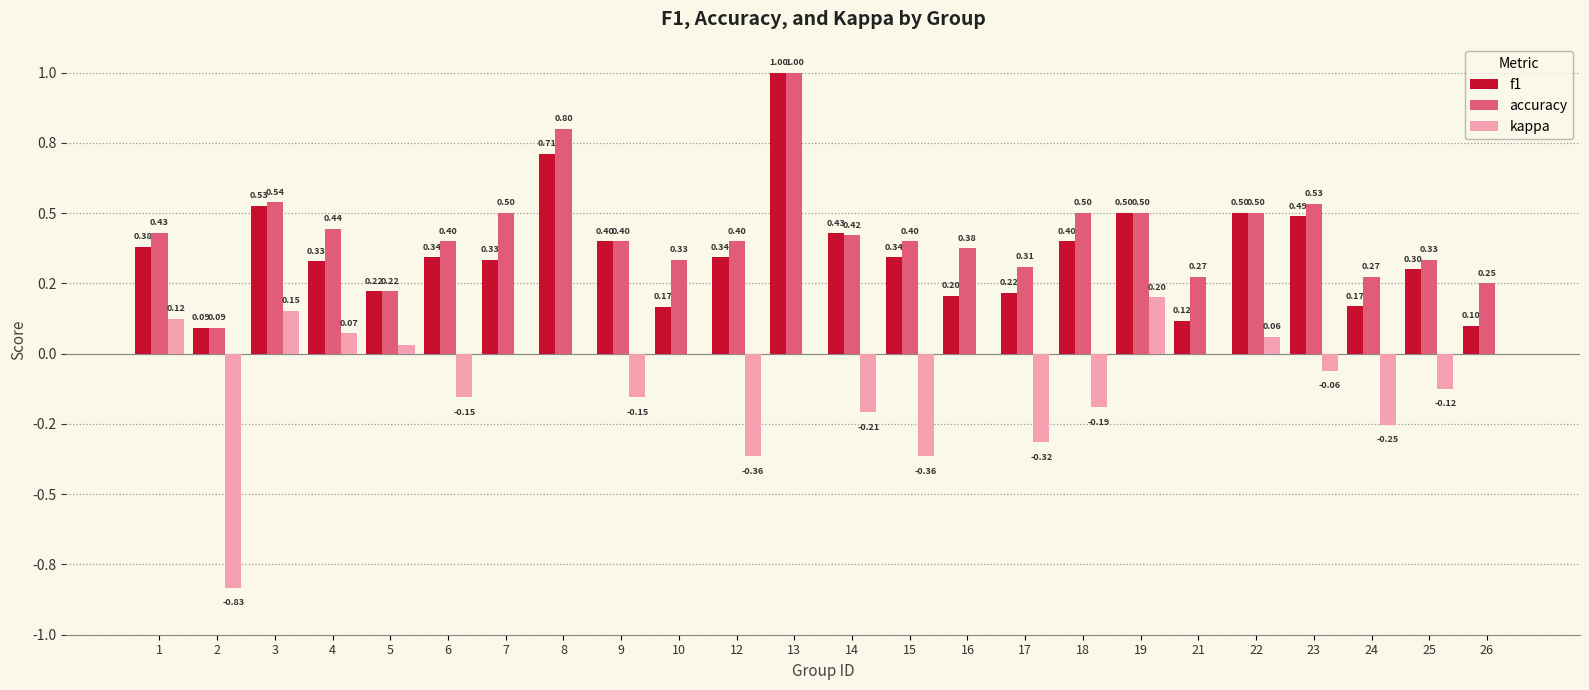

What is the greatest value displayed?

1.0